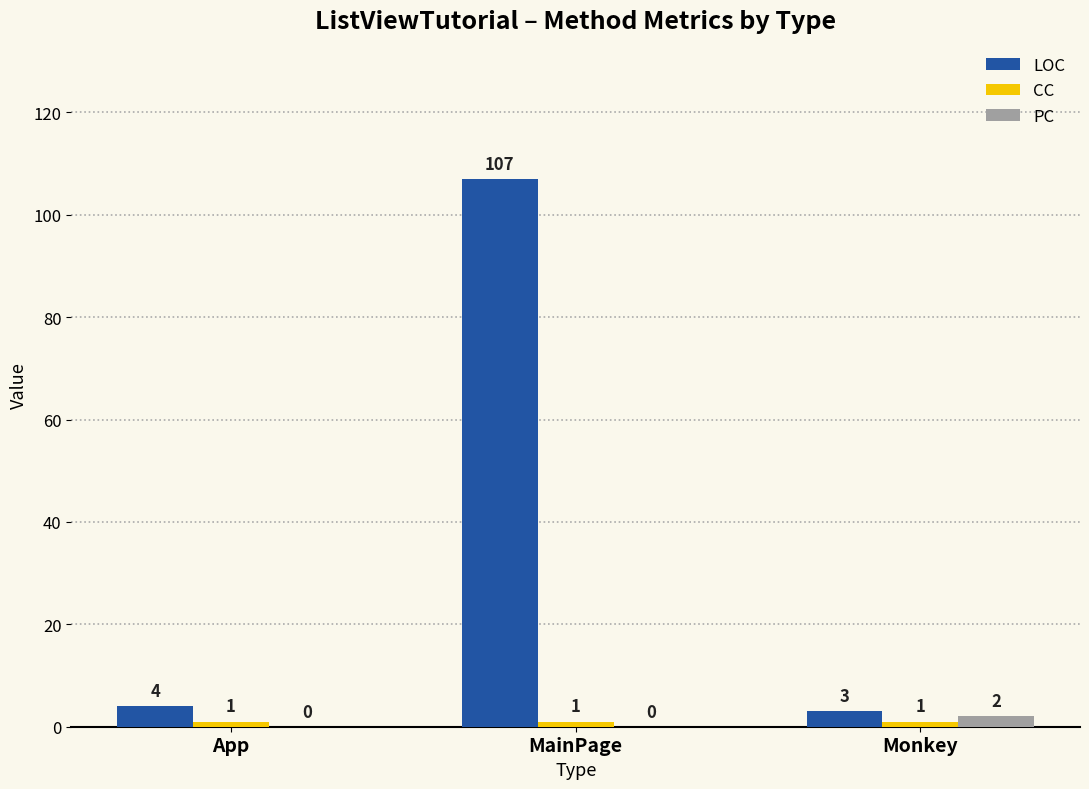

True or false: LOC has a value of 107 at MainPage.

True